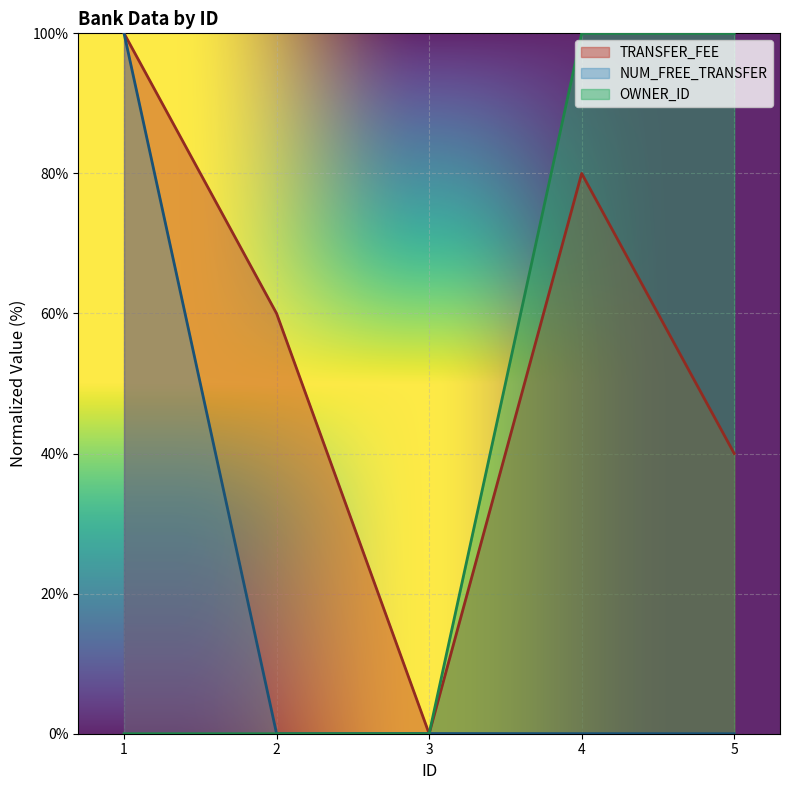

At which category does the chart reach its minimum across all series?

3